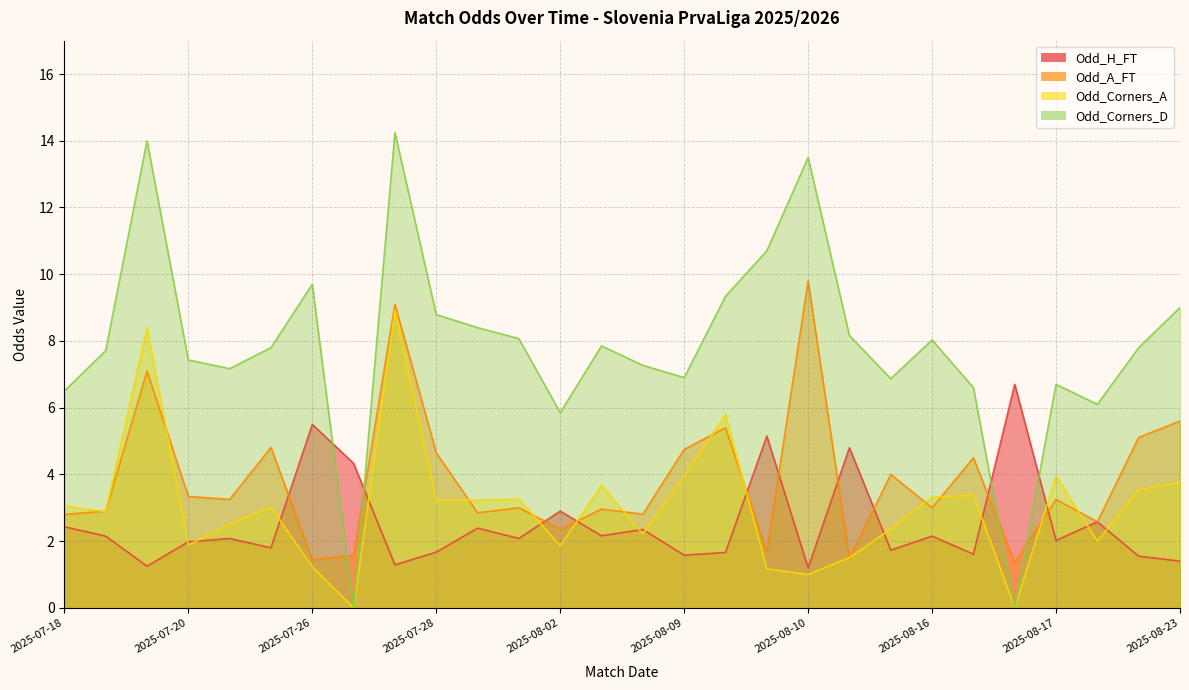

True or false: Odd_Corners_D and Odd_Corners_A intersect in this chart.

False